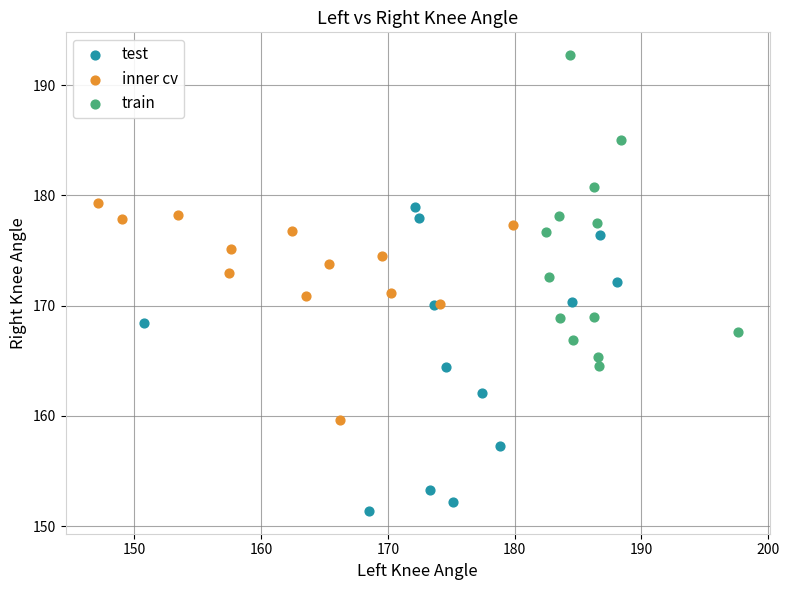

Which series reaches the maximum Y coordinate?

train